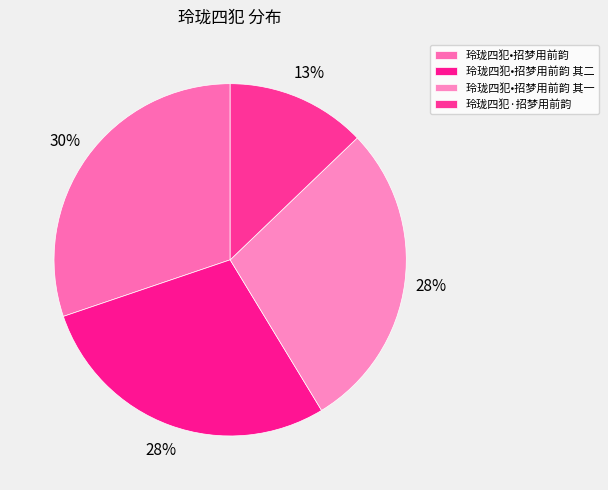

What is the largest slice in the pie chart?

玲珑四犯•招梦用前韵